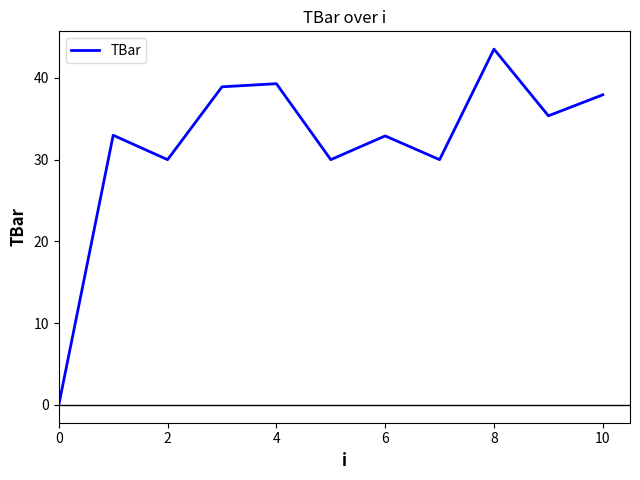

What is the greatest value displayed?

43.5